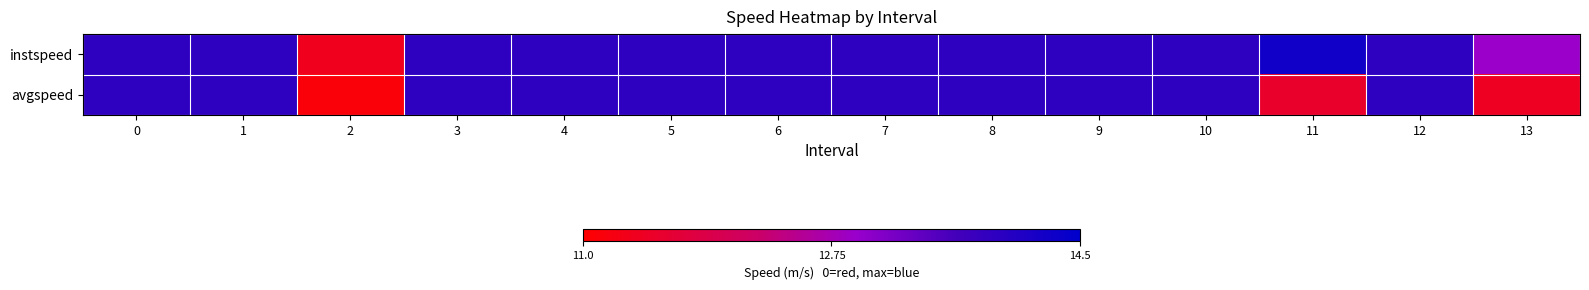

Rank the series by their maximum value, from lowest to highest.

avgspeed, instspeed